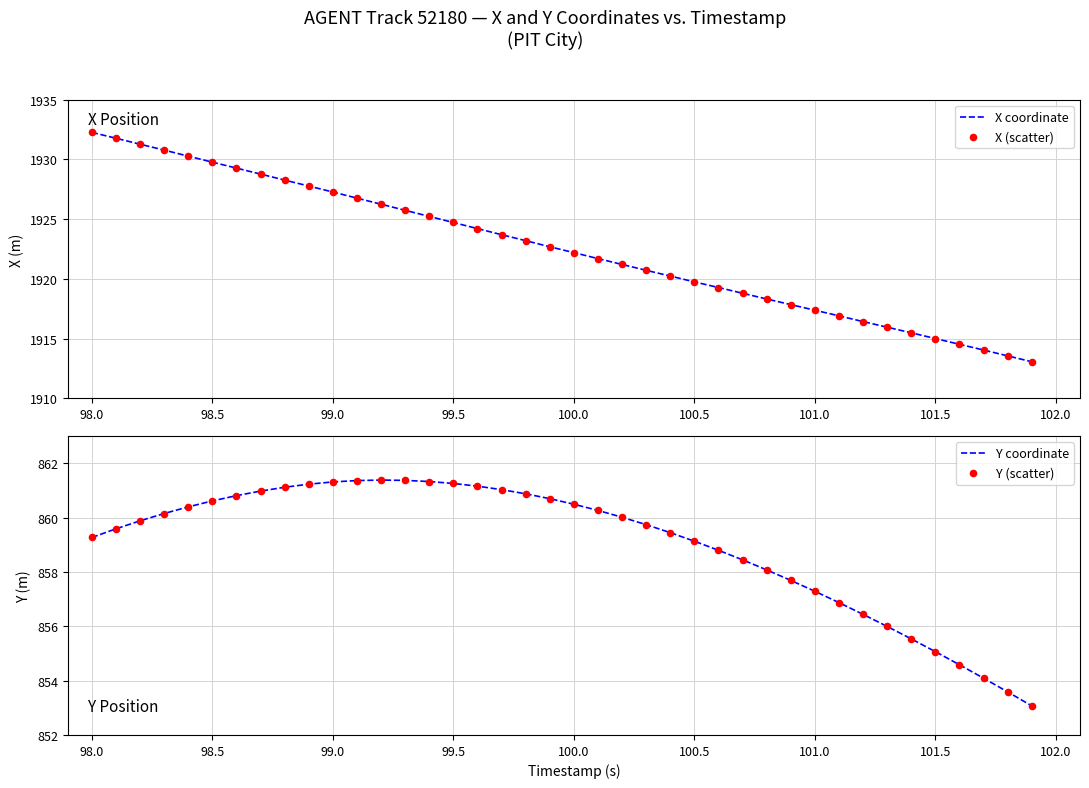

Which series has the largest Y range (max minus min)?

X coordinate